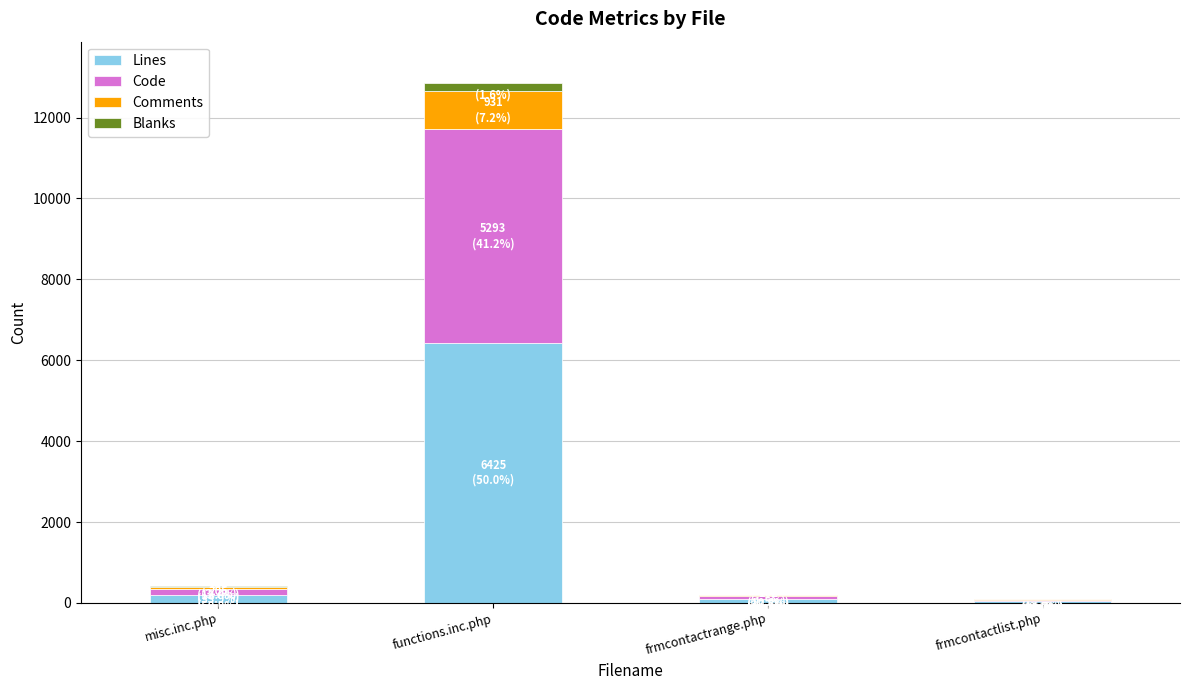

Are the bars horizontal?

No